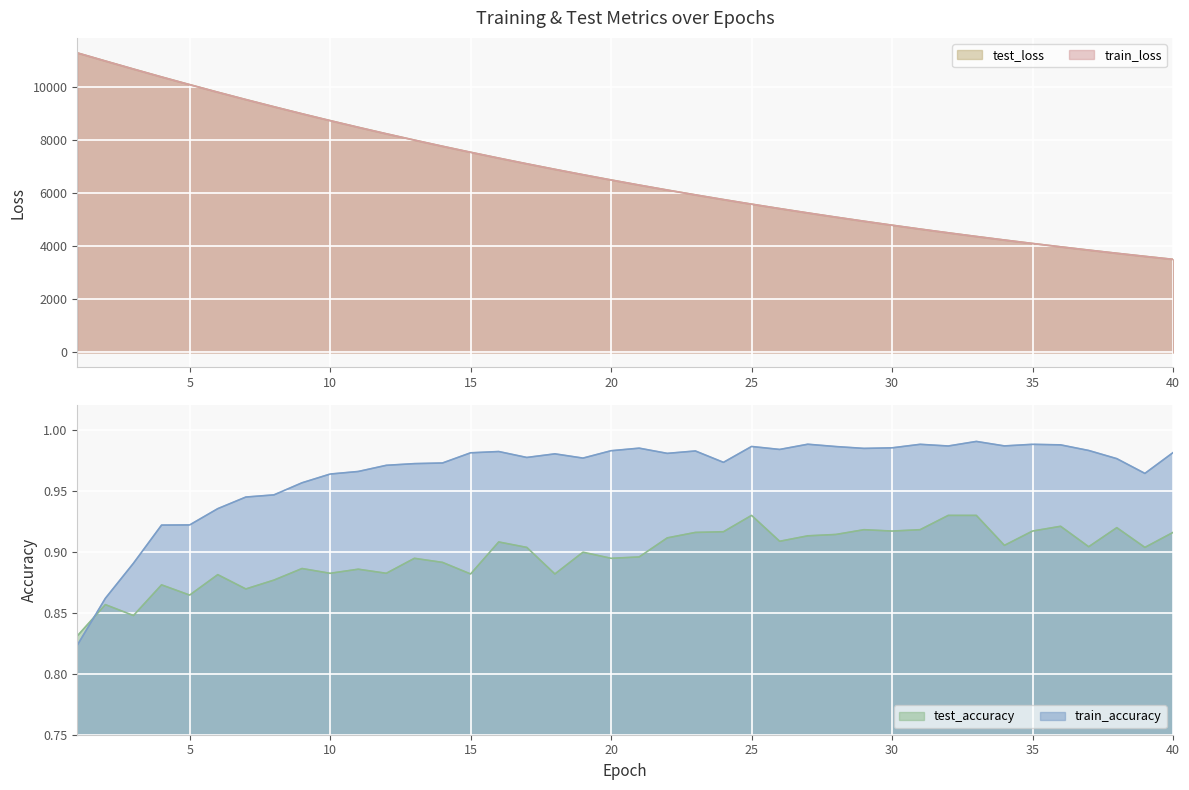

After their last crossing, which series has the higher values: train_accuracy or test_accuracy?

train_accuracy